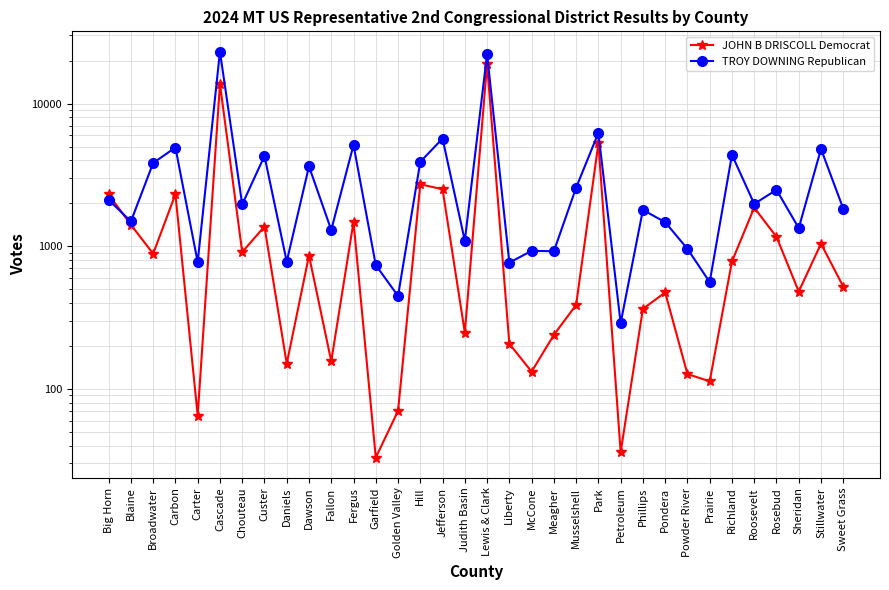

Is it true that TROY DOWNING Republican equals 373 at Liberty?

False